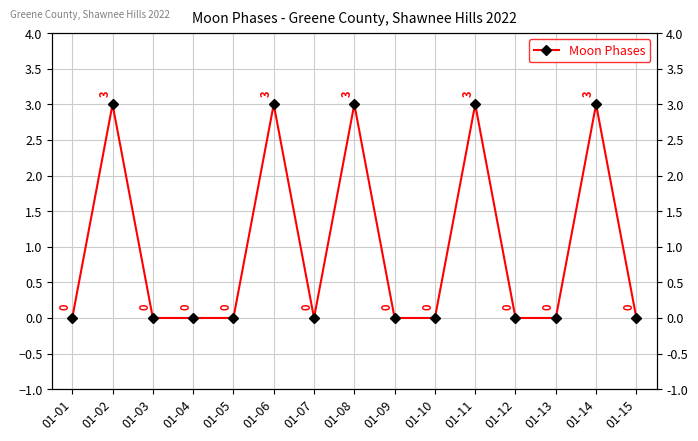

The value at 01-12 is -1. True or false?

False